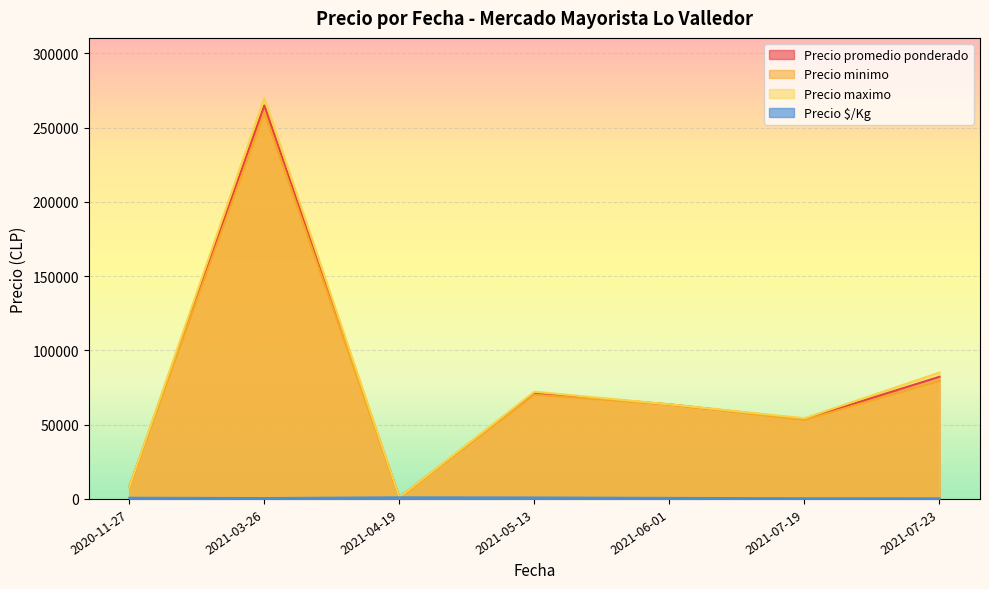

What is the approximate value of Precio minimo at 2020-11-27?

8000.0